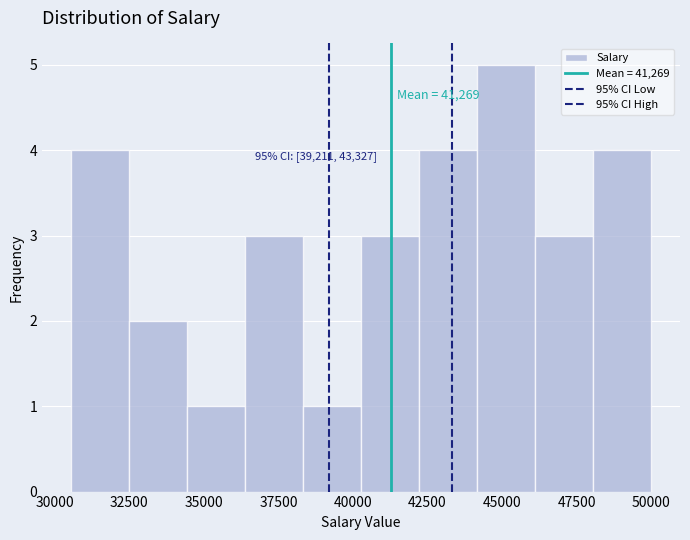

Around what value on the x-axis is the tallest bar? Give the approximate position of its centre, as read against the axis.

45000